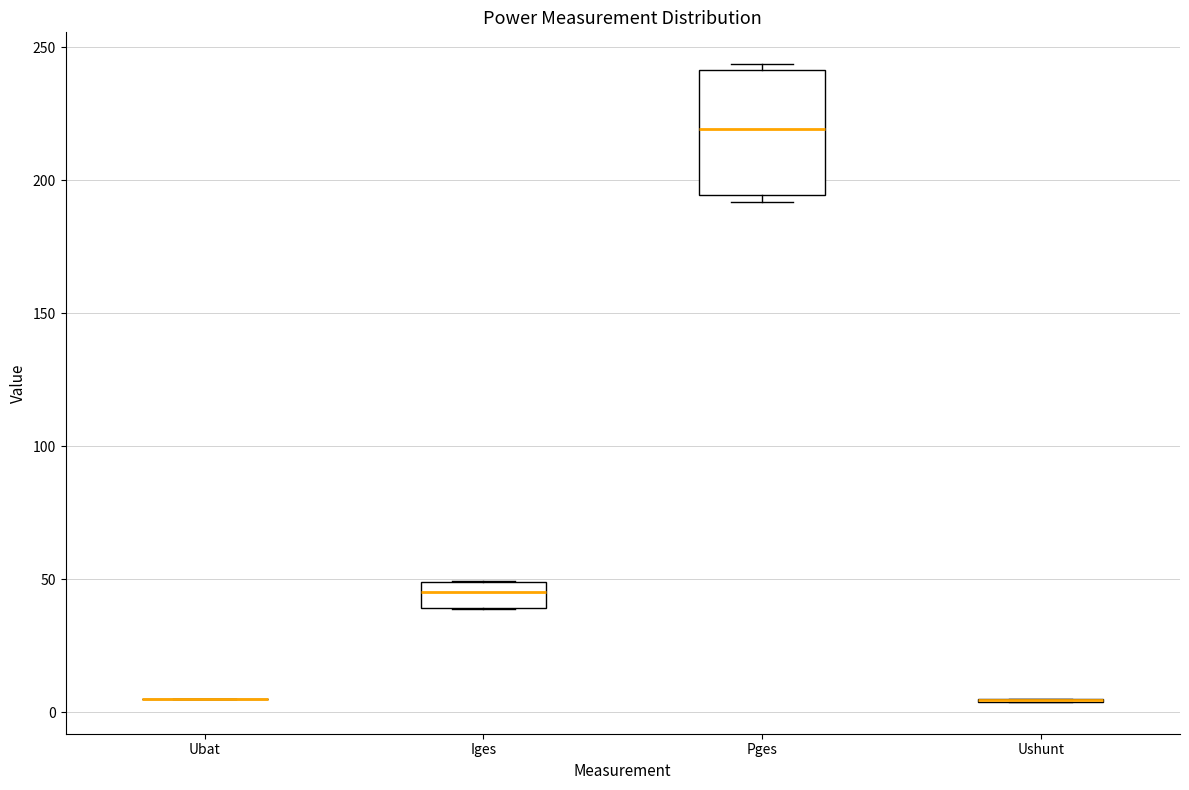

Reading left to right, read every box against the y-axis: the position of its median line, the range the box covers, and the ends of its whiskers. The values are not printed on the chart, so give them approximately, as read against the axis.

Ubat: box collapsed to a line at 5, whiskers 5 to 5
Iges: median 45, box 40 to 50, whiskers 40 to 50
Pges: median 220, box 195 to 240, whiskers 190 to 245
Ushunt: box collapsed to a line at 5, whiskers 5 to 5